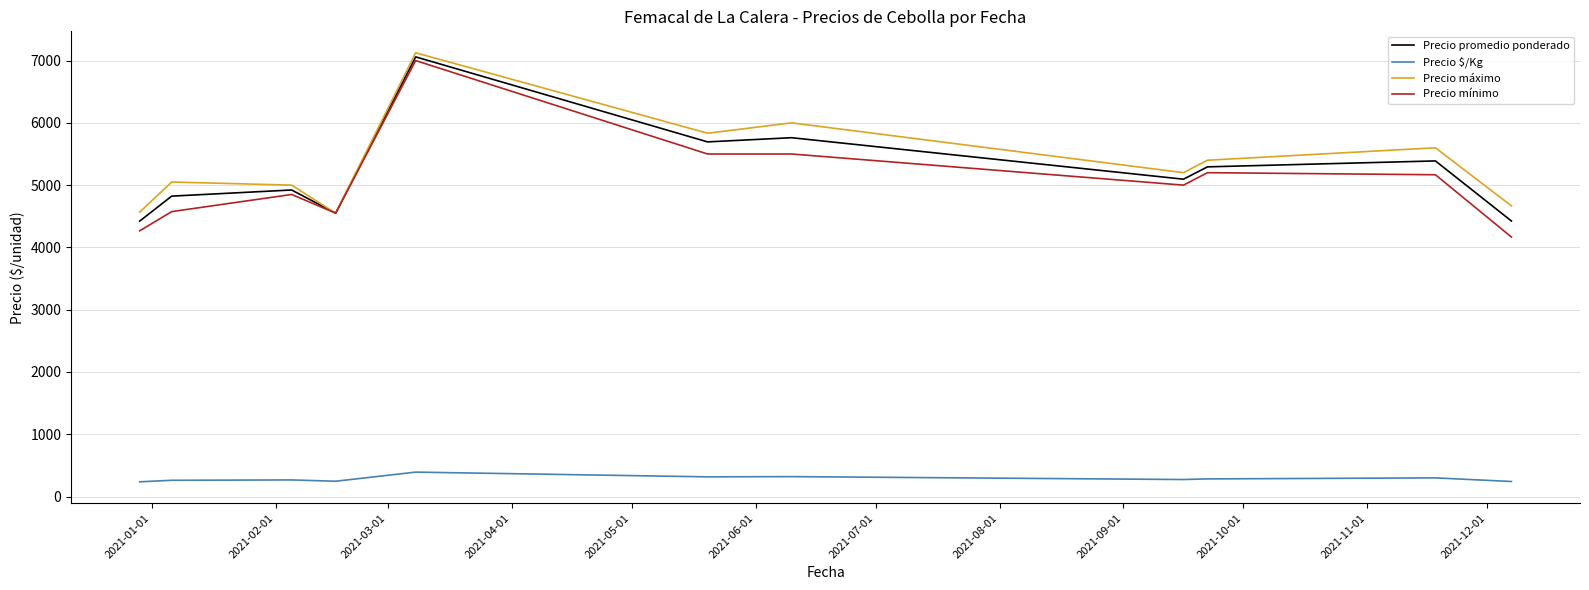

True or false: Precio mínimo and Precio $/Kg intersect in this chart.

False